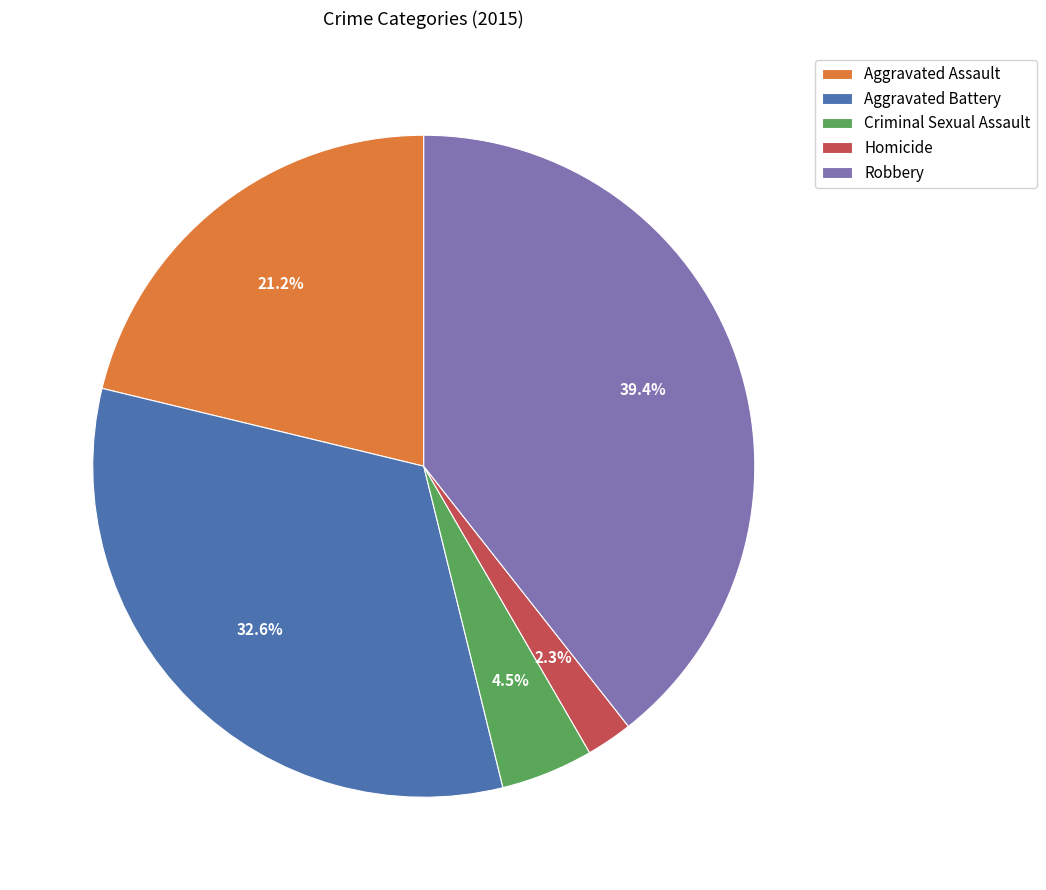

Rank the categories by value from lowest to highest.

Homicide, Criminal Sexual Assault, Aggravated Assault, Aggravated Battery, Robbery